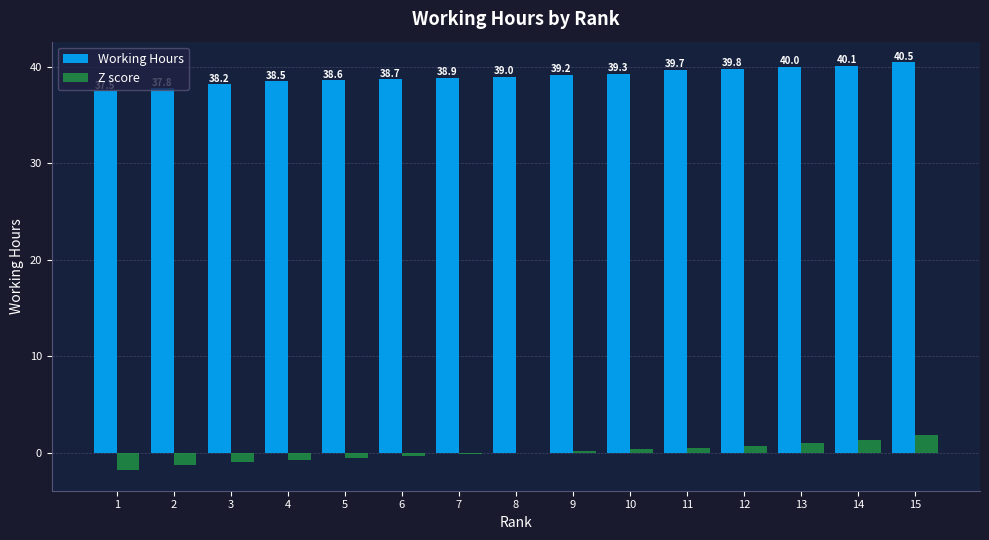

Between 1 and 7, which series saw the biggest shift?

Z score